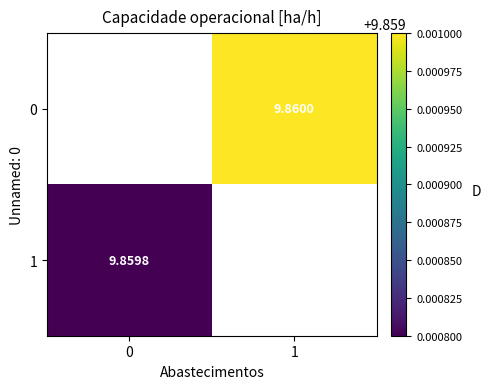

Which category has the highest value across all series?

1